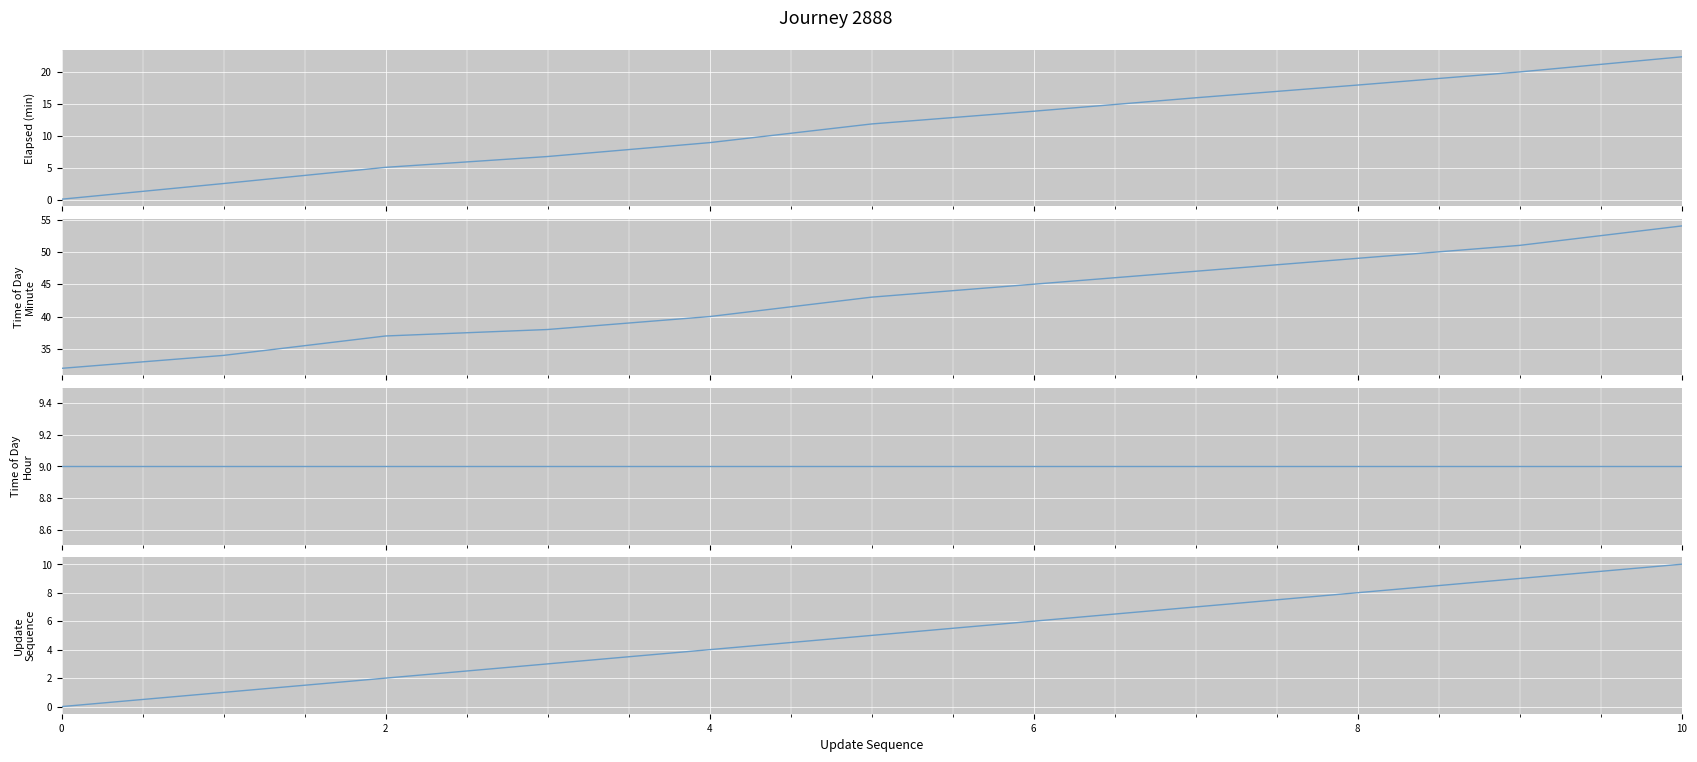

What is the average value of the update_sequence series?

5.0